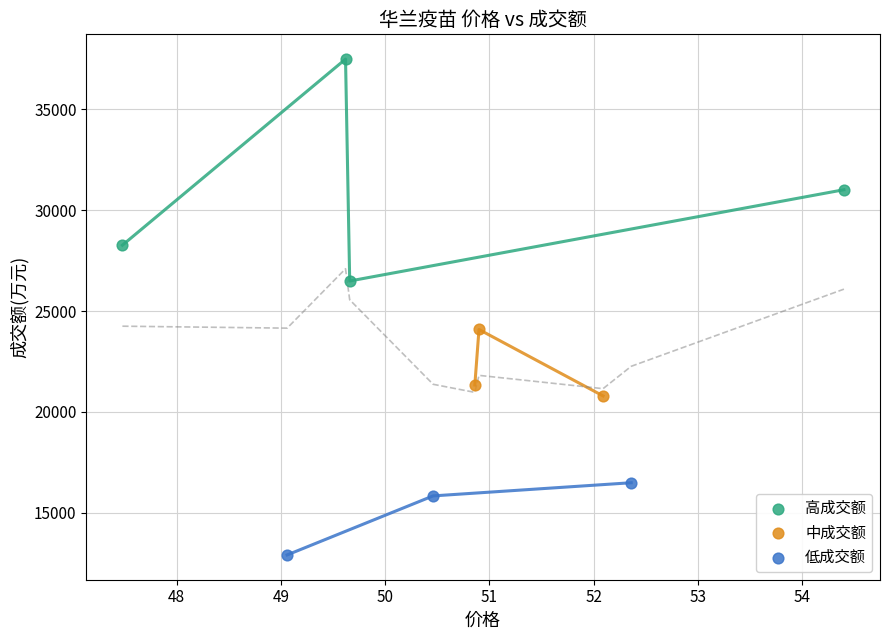

Which series reaches the minimum Y coordinate?

低成交额